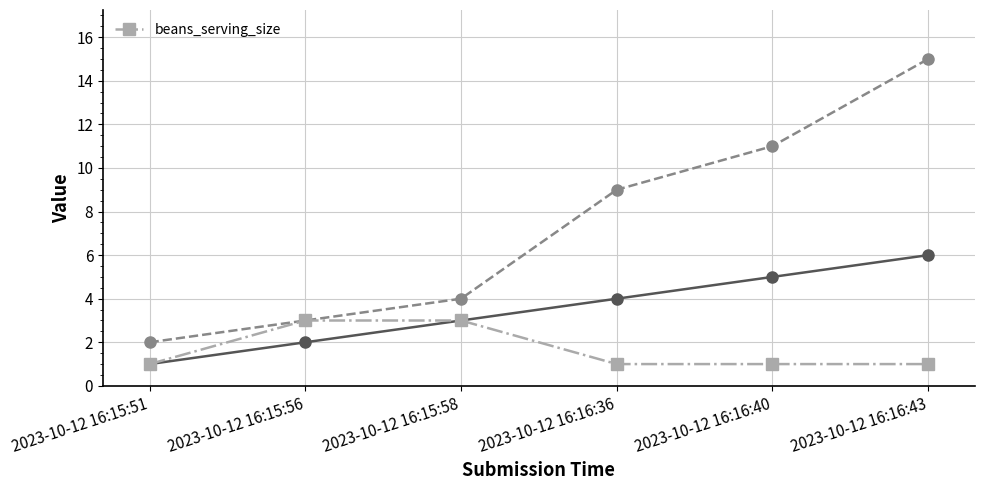

What is the difference between the values at 2023-10-12 16:16:43 and 2023-10-12 16:15:58?

2